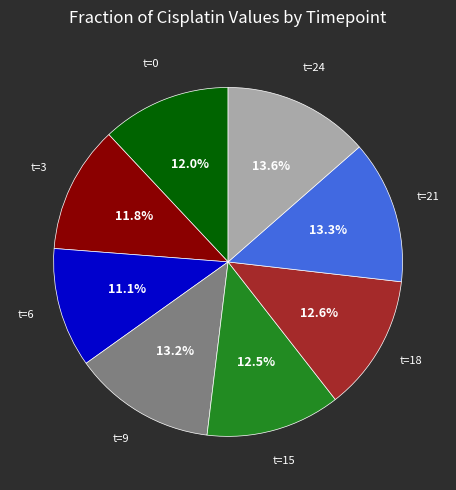

Between t=9 and t=0, which is larger?

t=9